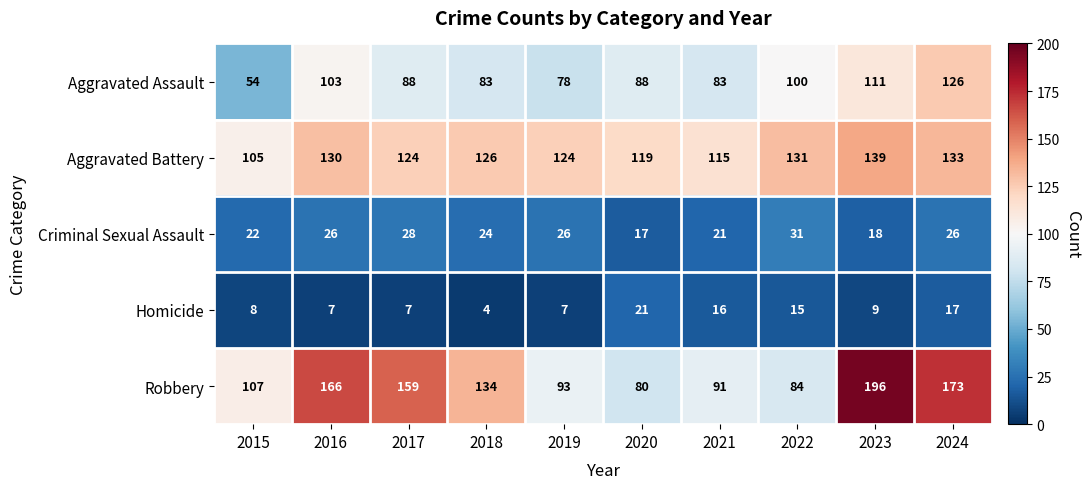

What is the approximate value of Aggravated Assault at 2021?

83